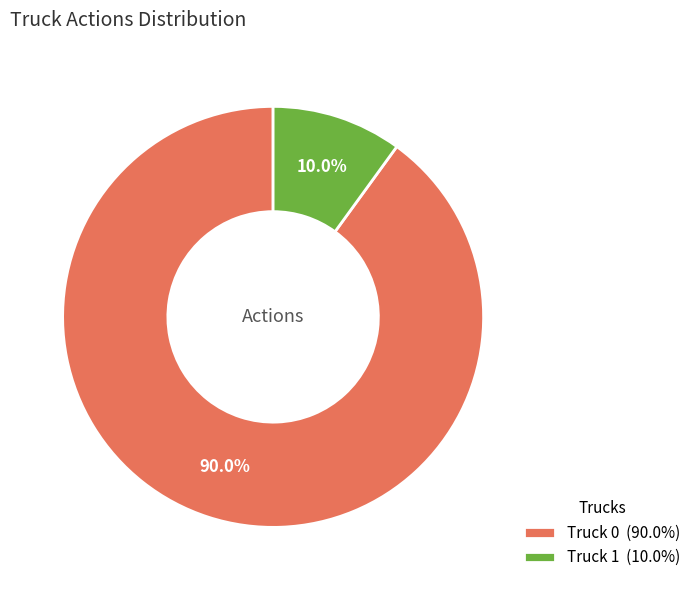

Which category has the biggest portion of the pie?

Truck 0